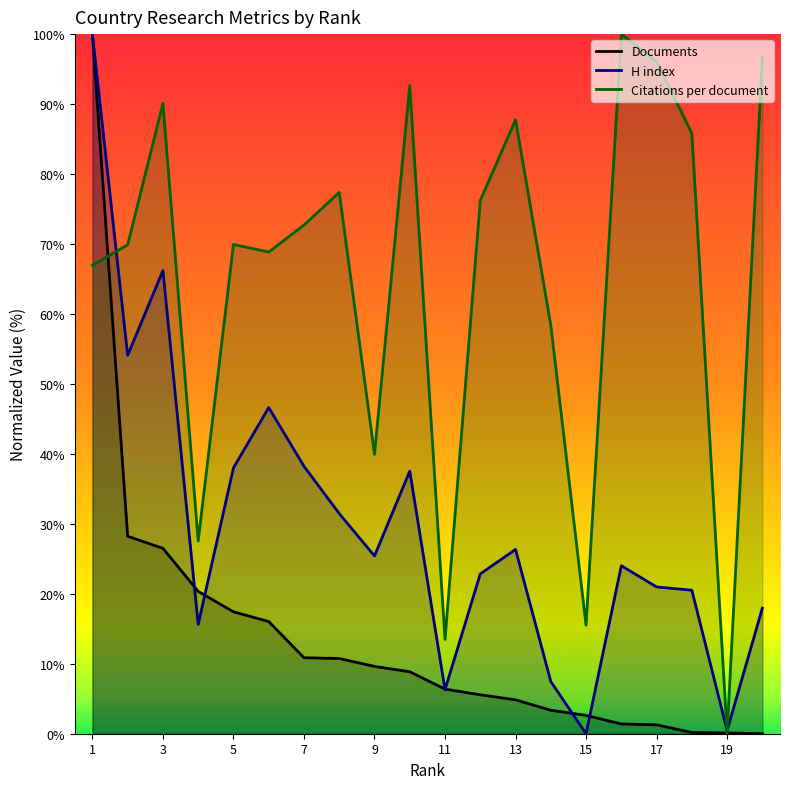

Read the H index value at 7.

38.2